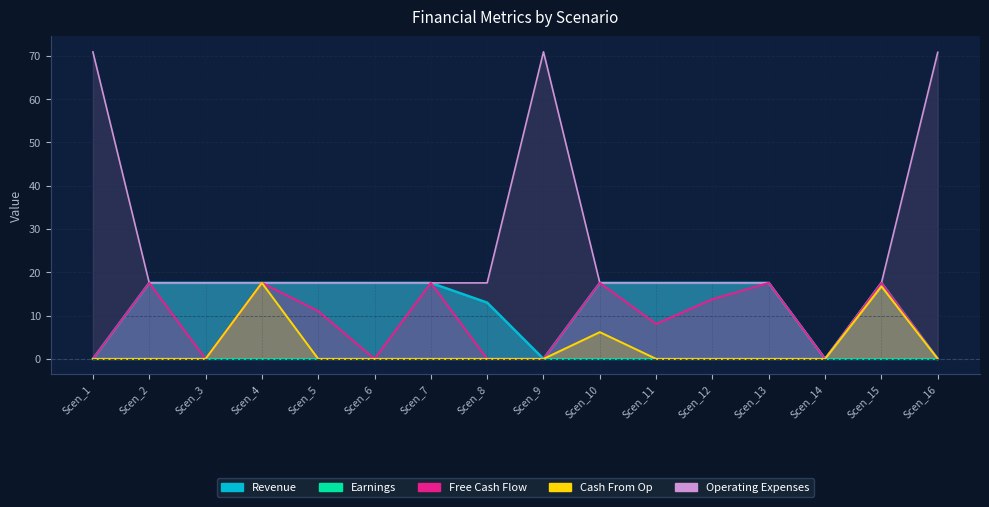

What is the sum of all Operating Expenses values?

423.3